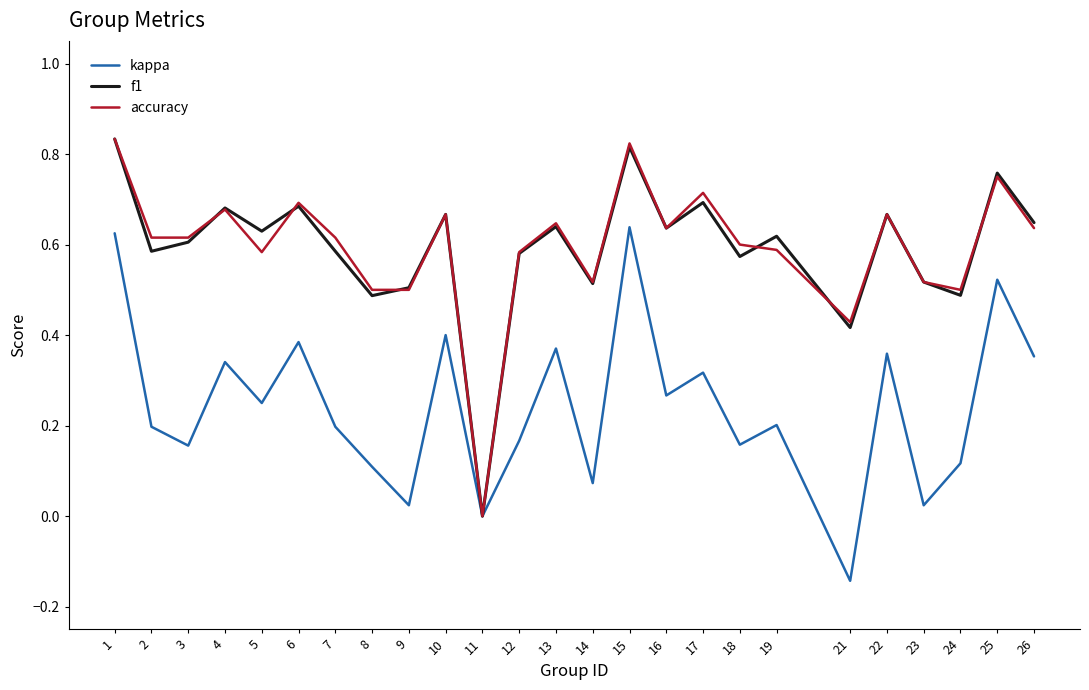

True or false: accuracy has a value of 0.6 at 19.

True